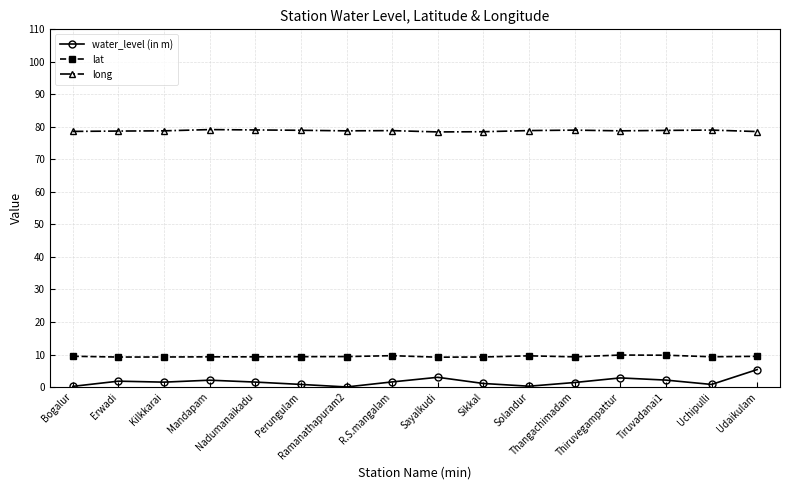

What is the difference between the maximum and minimum values in the long series?

0.7